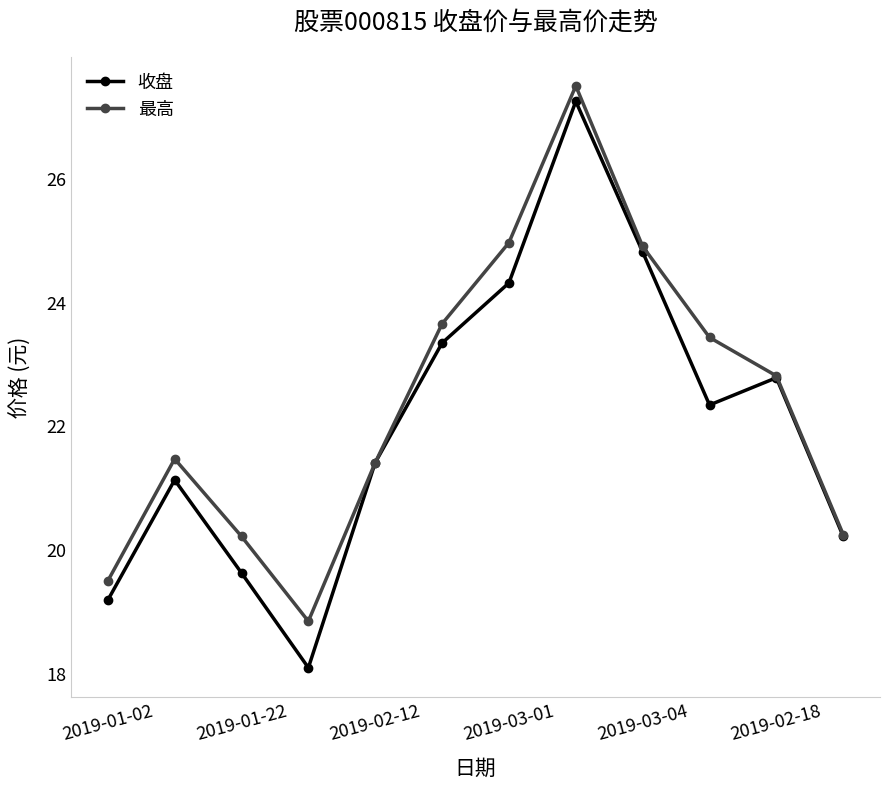

What is the value of the 最高 point at the 8th from the left?

27.5